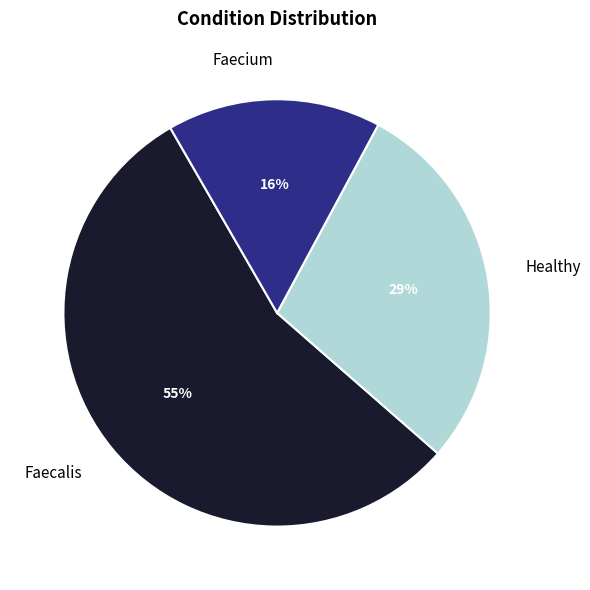

Is it true that Healthy is 37% of the pie?

False